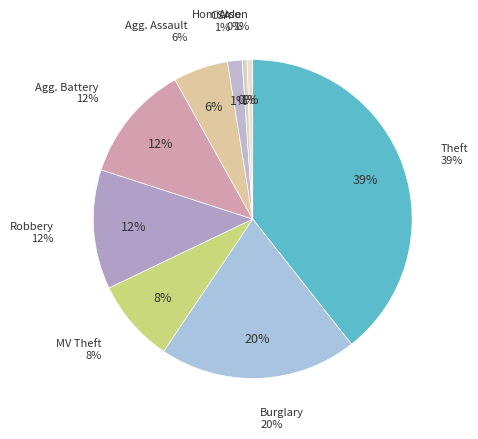

To the nearest percent, what is the difference between the Robbery and Criminal Sexual Assault slice percentages?

11%